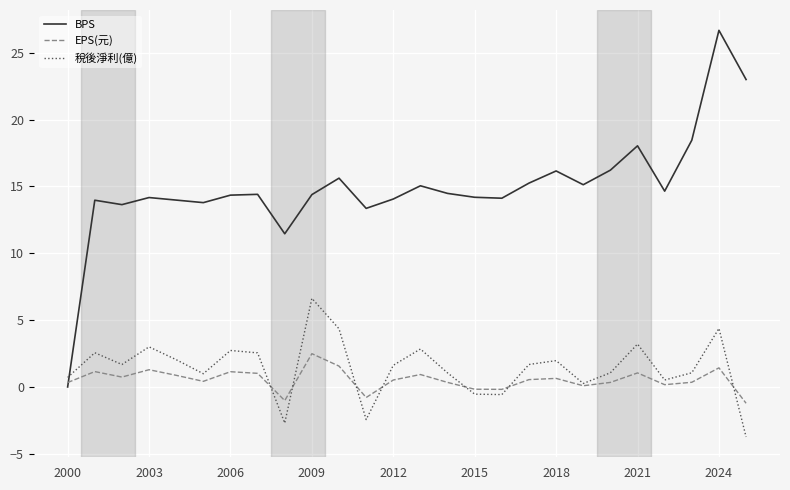

What is the lowest value of the EPS(元) series?

-1.2